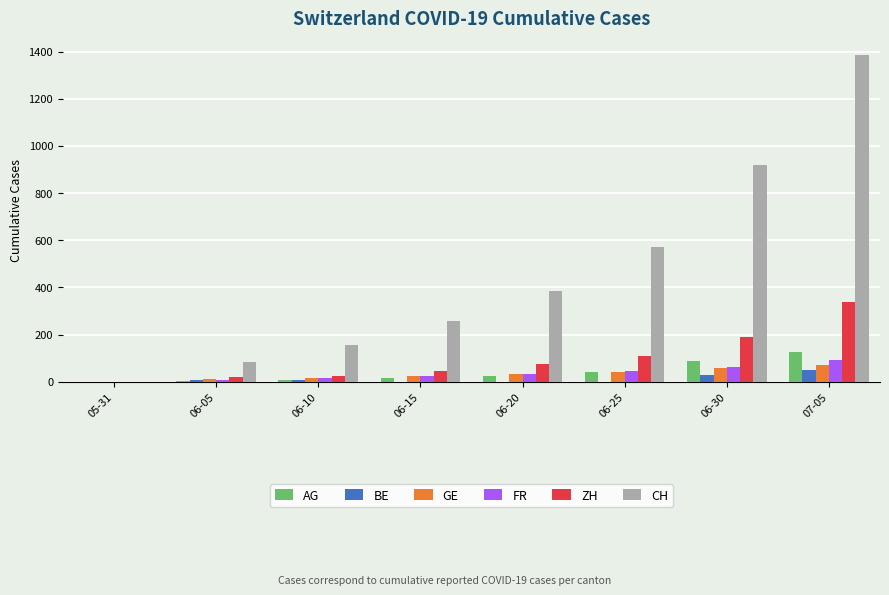

What is the approximate value of CH at 06-15, to the nearest 10?

260